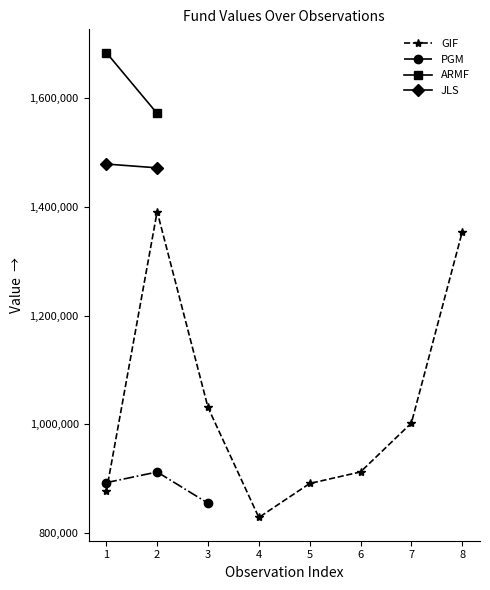

What position from the right is GIF?

2